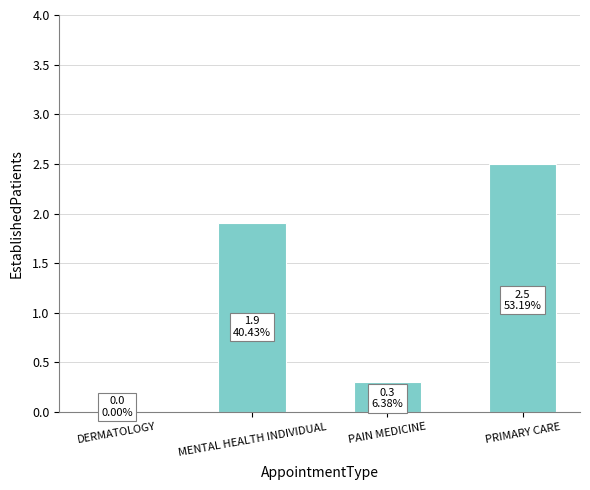

What is the approximate value at PRIMARY CARE?

2.5